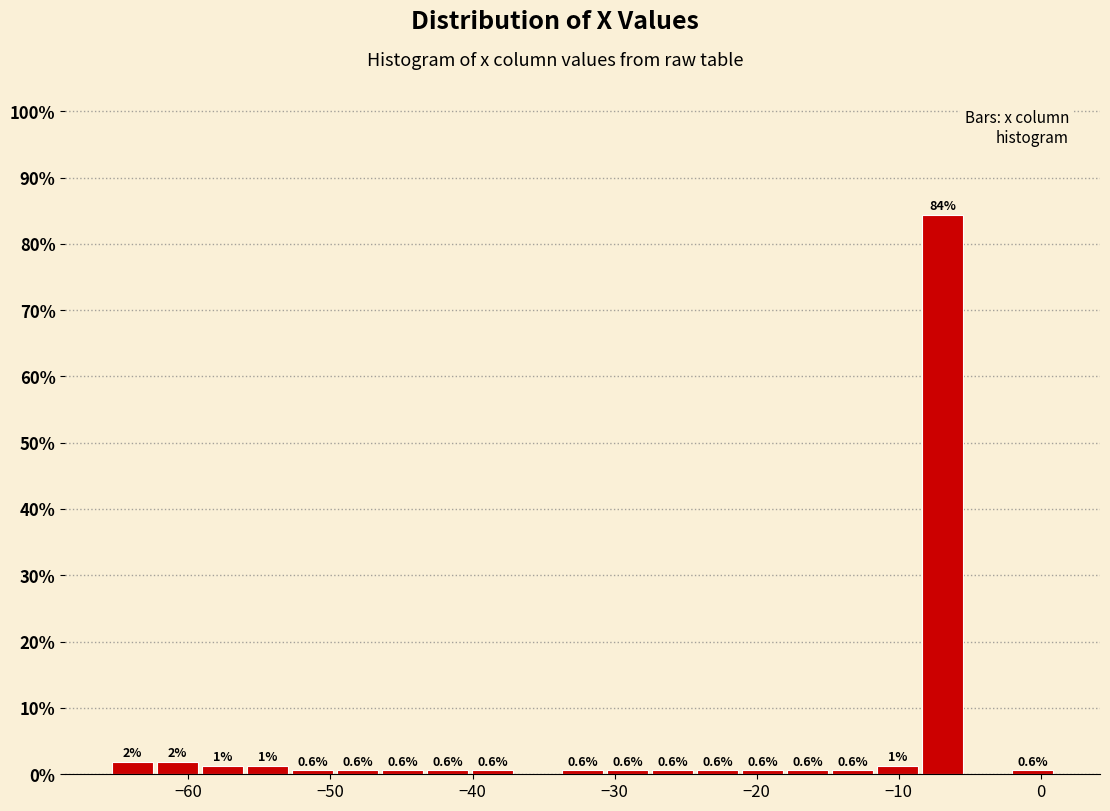

Read against the x-axis, roughly where is the centre of the tallest bar?

-7